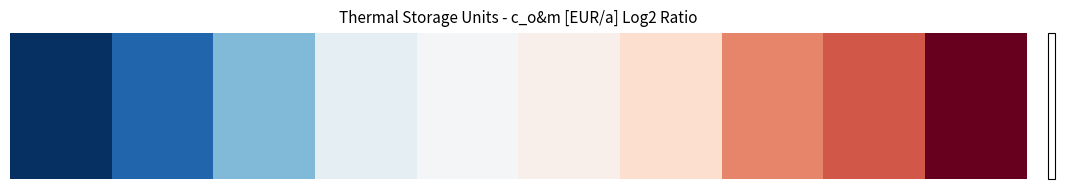

What is the difference between the values at 2 and 3?

0.6